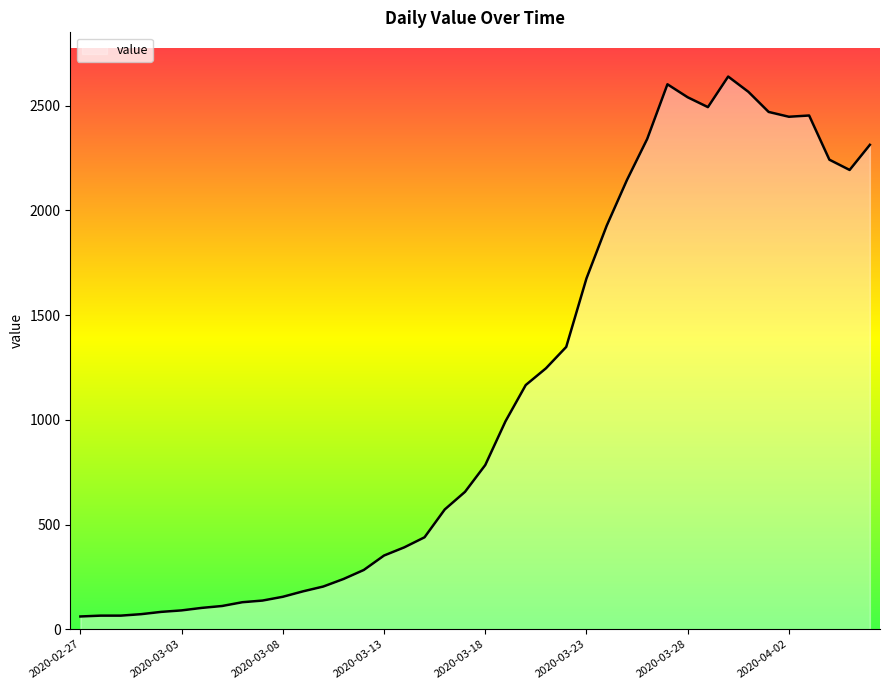

Count the number of categories in the chart.

40